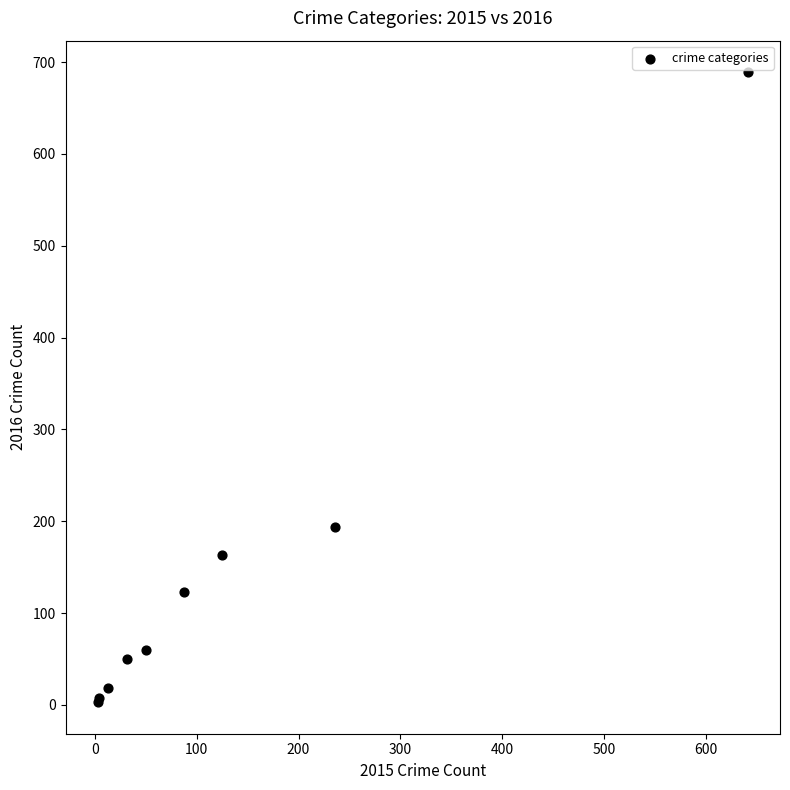

What Y value in the scatter plot is closest to 346?

194